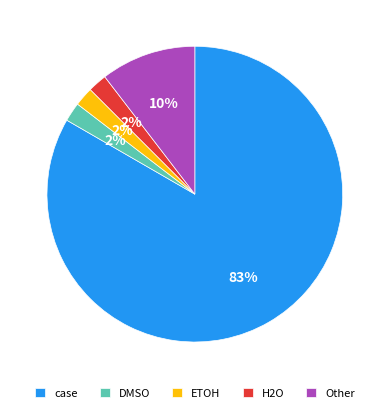

How many slices are in this pie chart?

5